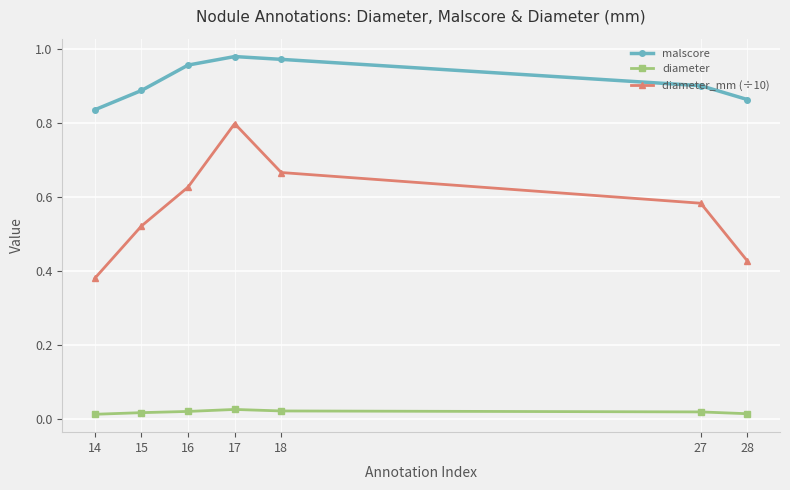

True or false: diameter_mm (÷10) has a value of 1.0 at 18.

False